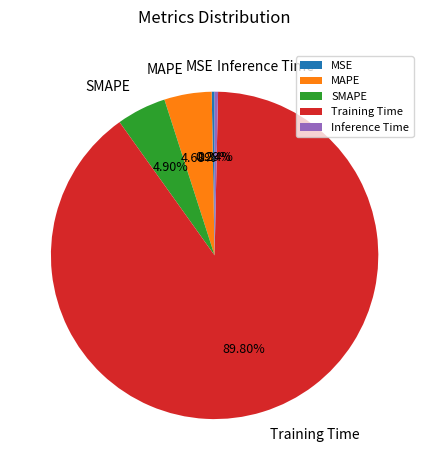

How many segments does this pie chart have?

5